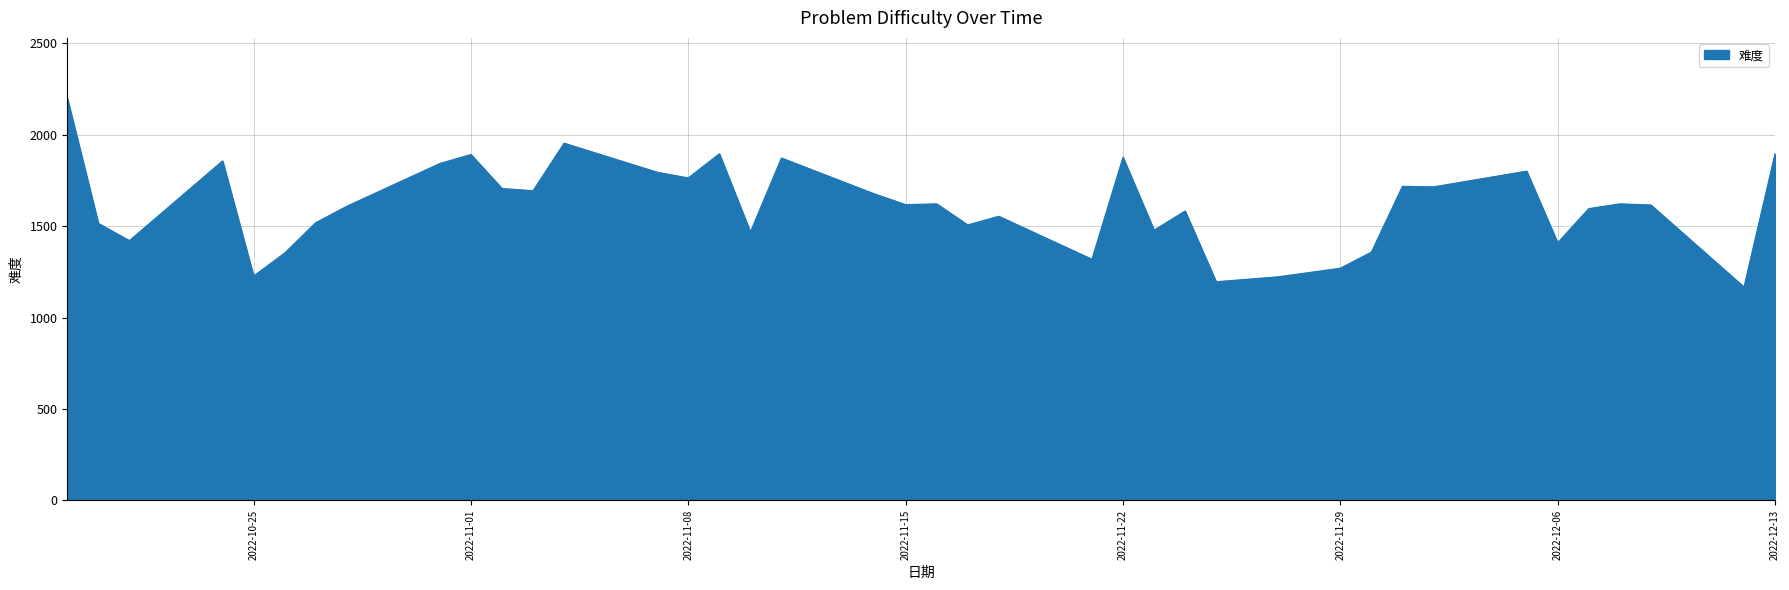

Does the chart have visible grid lines?

Yes